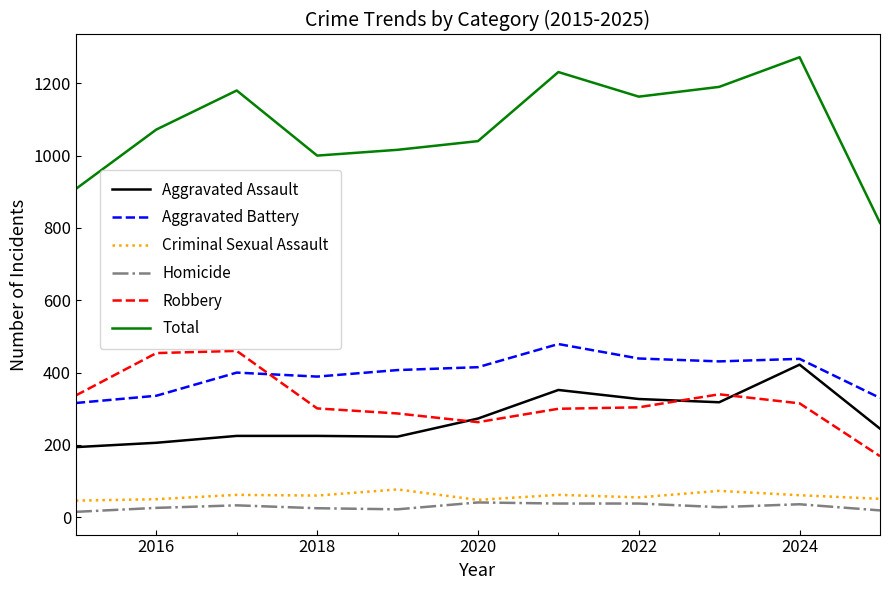

True or false: Aggravated Assault and Homicide cross at least once.

False